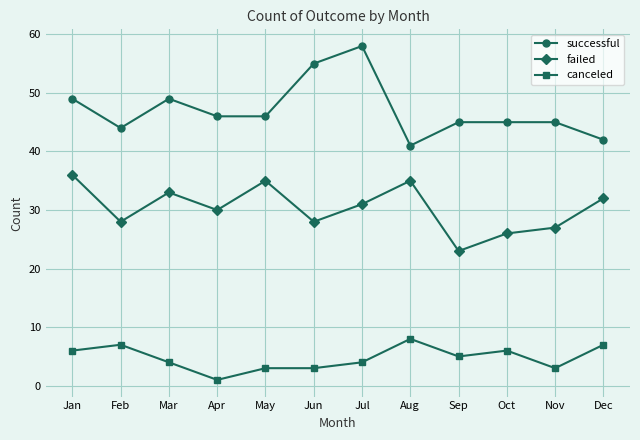

Reading left to right, what are all the values shown in this chart?

successful: Jan=49	Feb=44	Mar=49	Apr=46	May=46	Jun=55	Jul=58	Aug=41	Sep=45	Oct=45	Nov=45	Dec=42
failed: Jan=36	Feb=28	Mar=33	Apr=30	May=35	Jun=28	Jul=31	Aug=35	Sep=23	Oct=26	Nov=27	Dec=32
canceled: Jan=6	Feb=7	Mar=4	Apr=1	May=3	Jun=3	Jul=4	Aug=8	Sep=5	Oct=6	Nov=3	Dec=7